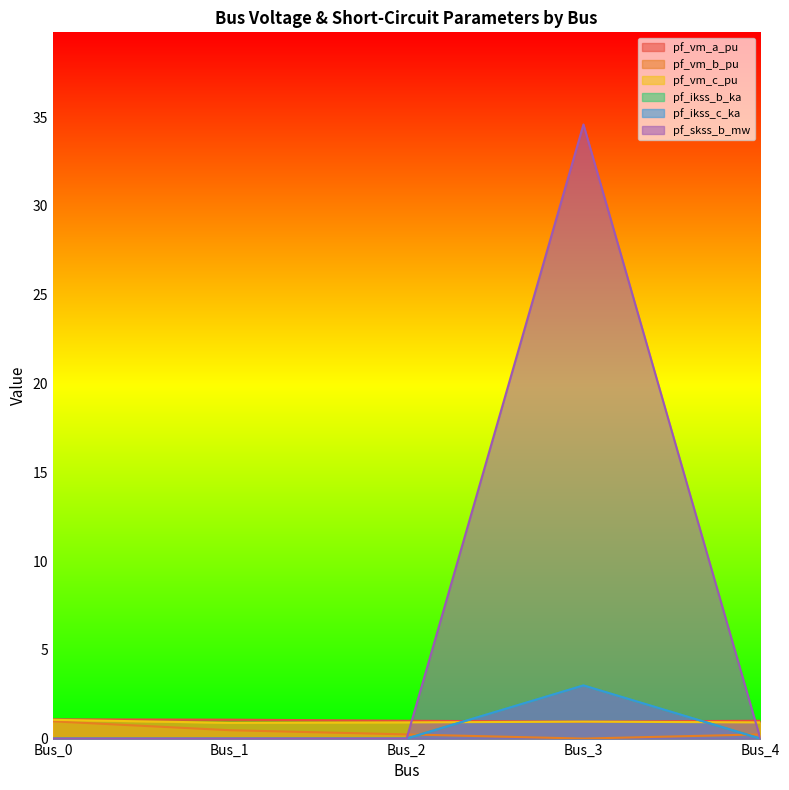

True or false: pf_vm_b_pu has more than 1 interior local peaks.

False